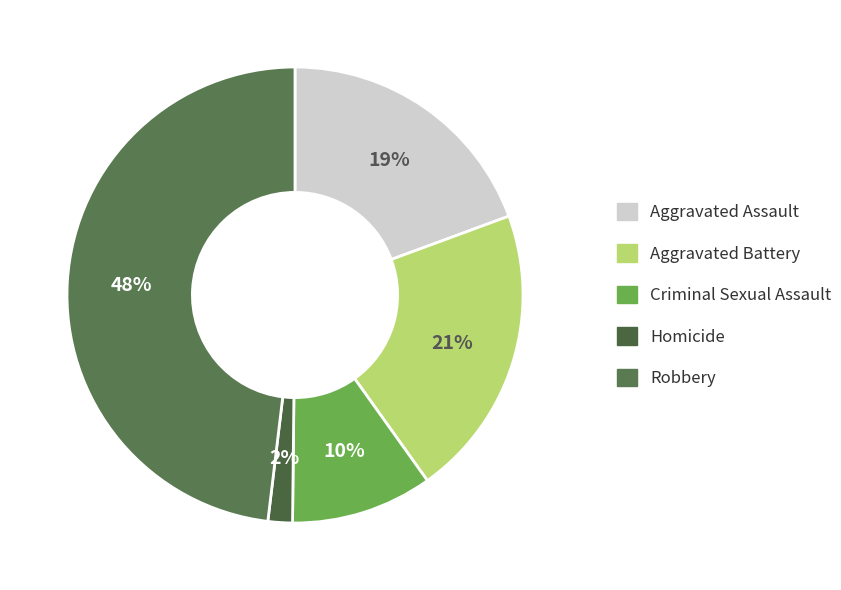

What is the largest slice in the pie chart?

Robbery